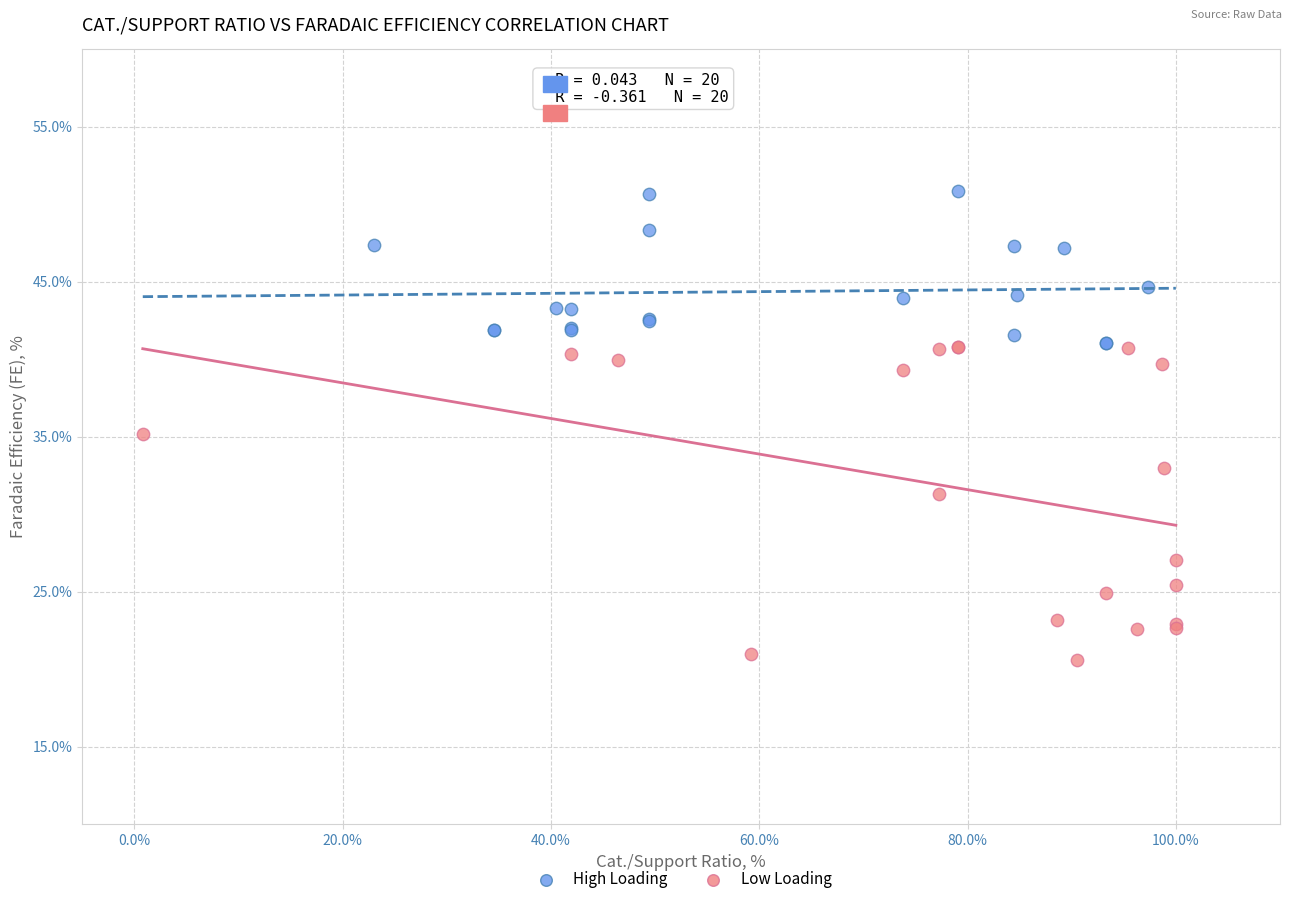

Which series contains the lowest Y value?

Low Loading